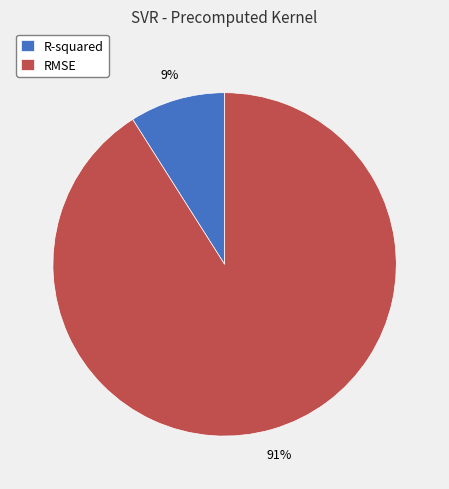

To the nearest percent, what is the average slice percentage?

50%